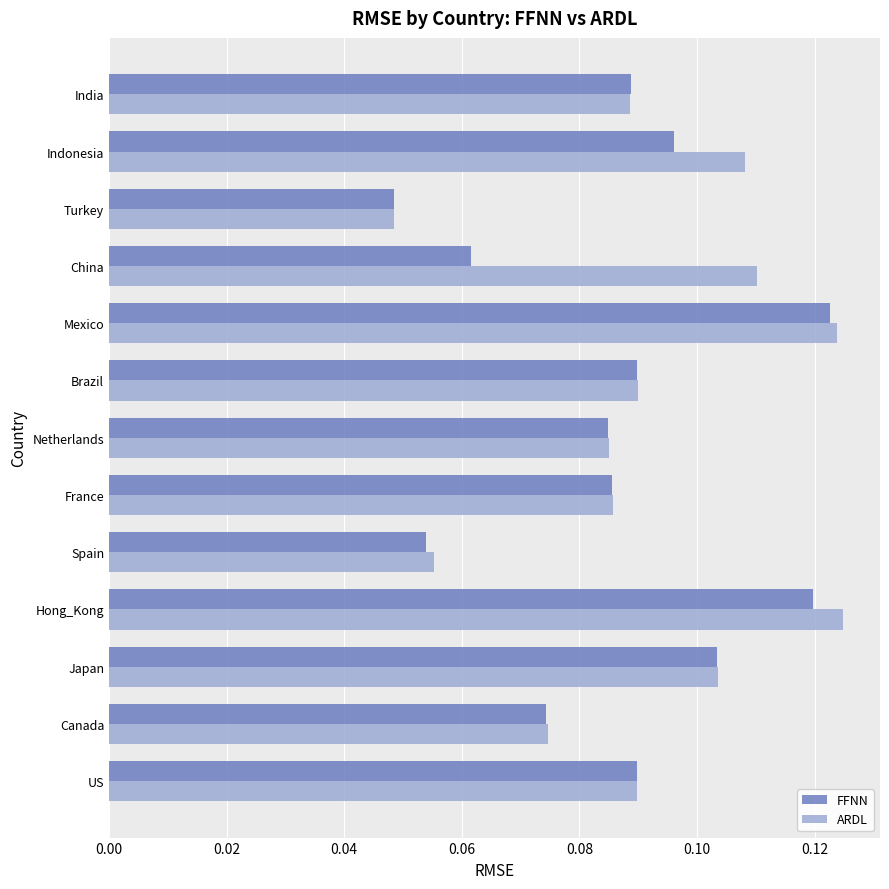

Where is FFNN nearest to the value 0?

Turkey